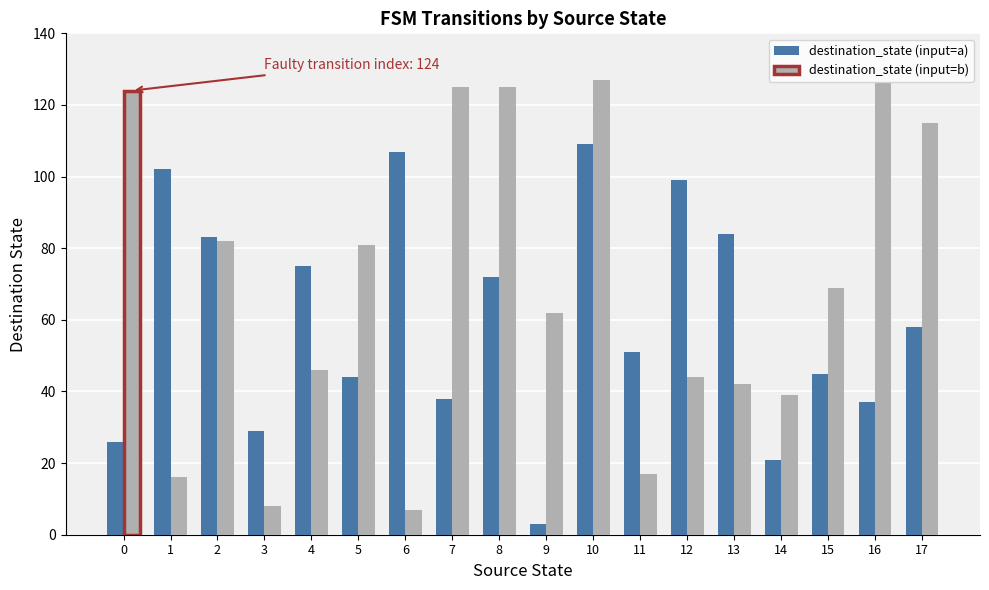

What is the total value across all series at 16?

163